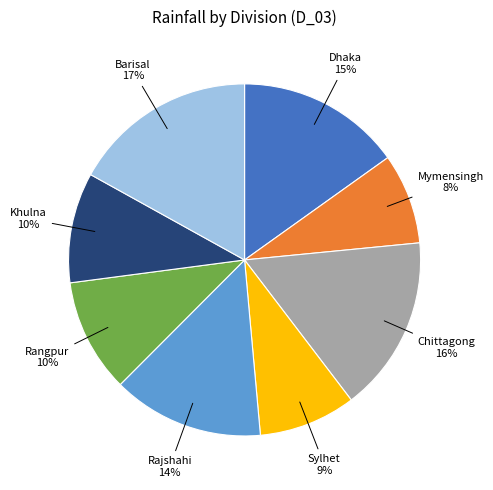

To the nearest percent, what is the difference between the largest and smallest slice percentages?

9%